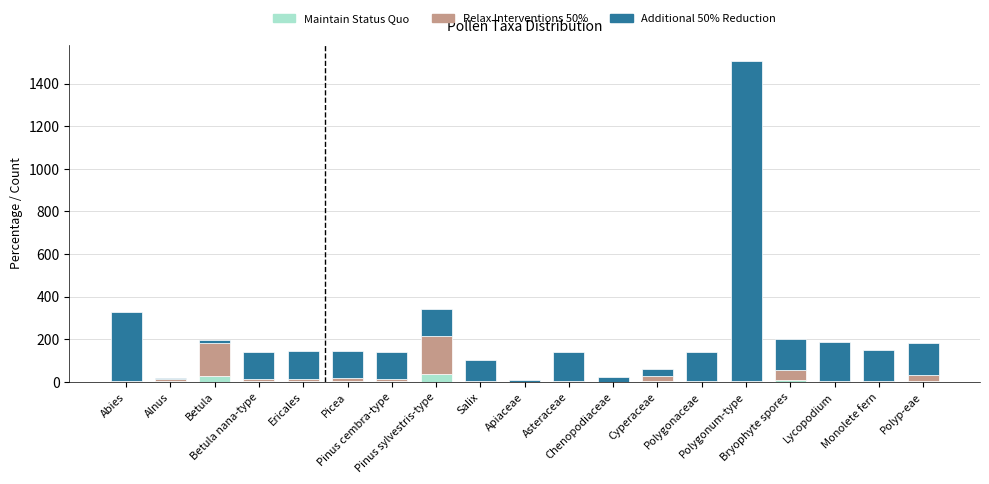

What is the sum of all Maintain Status Quo values?

100.0